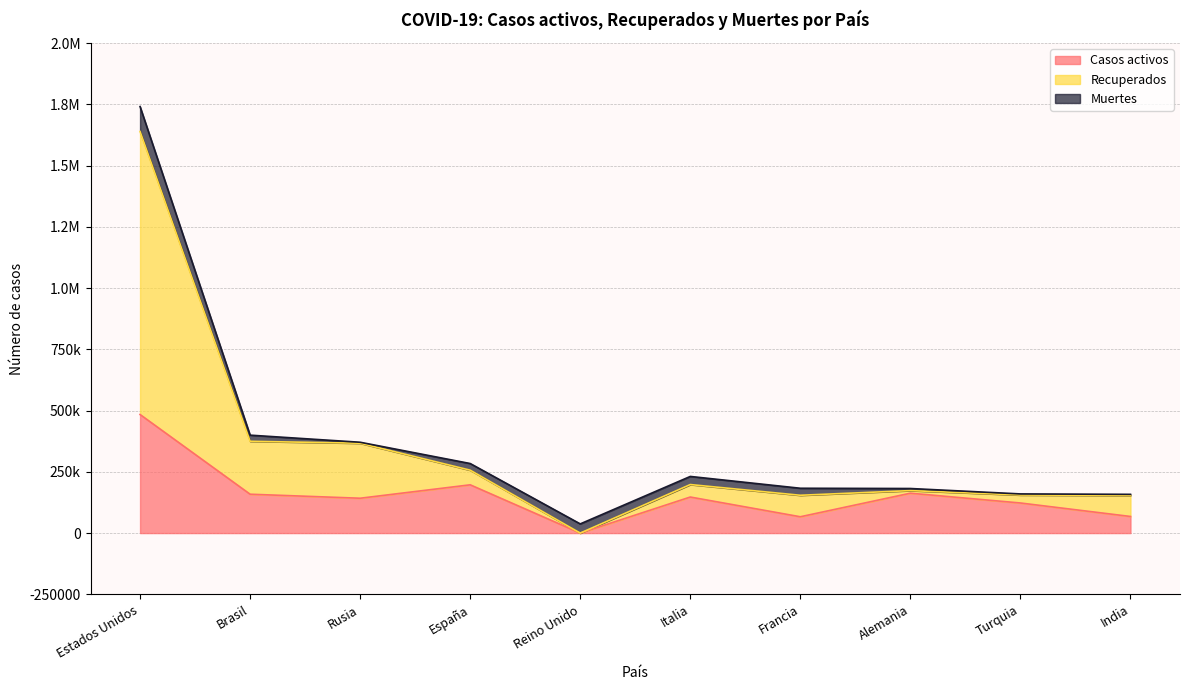

Does the chart have visible grid lines?

Yes